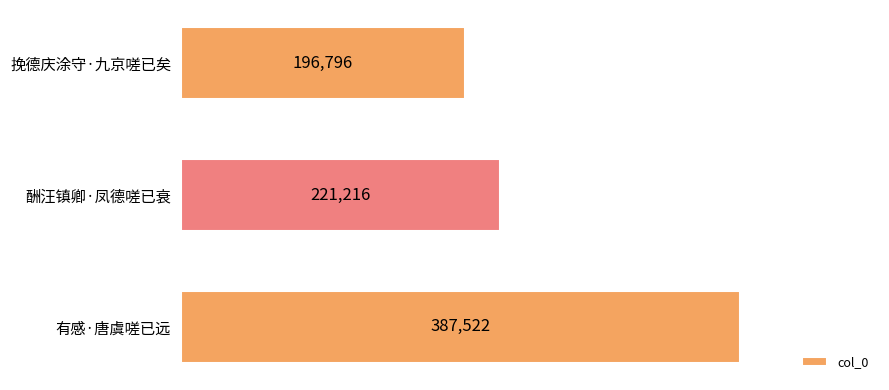

Reading top to bottom, extract all data points from this chart.

挽德庆涂守·九京嗟已矣=196796	酬汪镇卿·凤德嗟已衰=221216	有感·唐虞嗟已远=387522